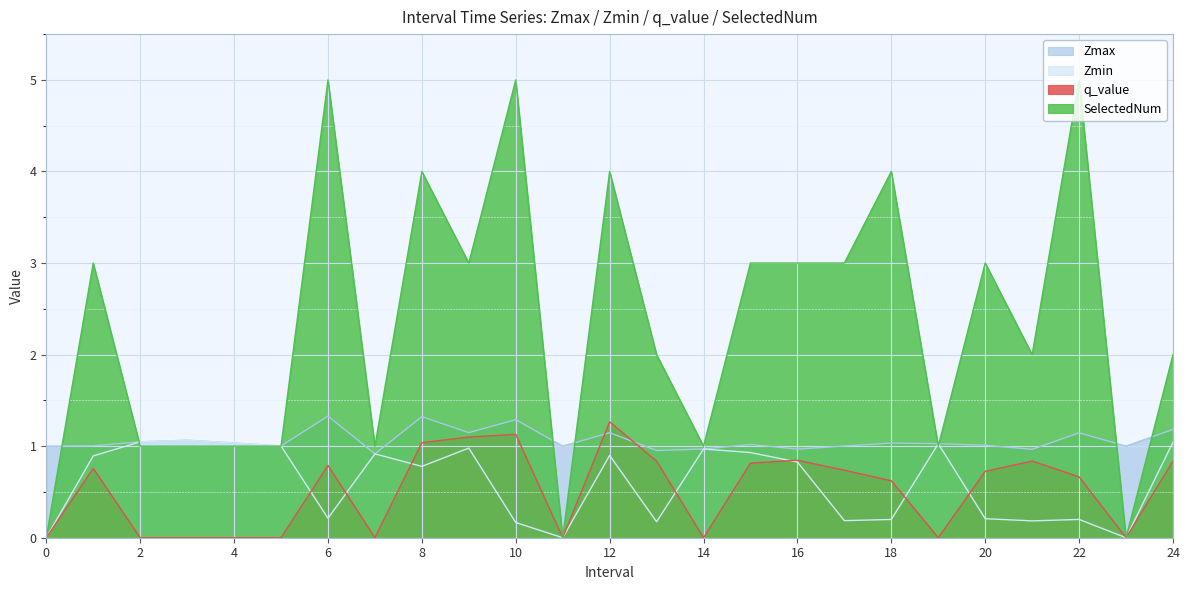

What is the sum of the Zmax values at 22 and 18?

2.2